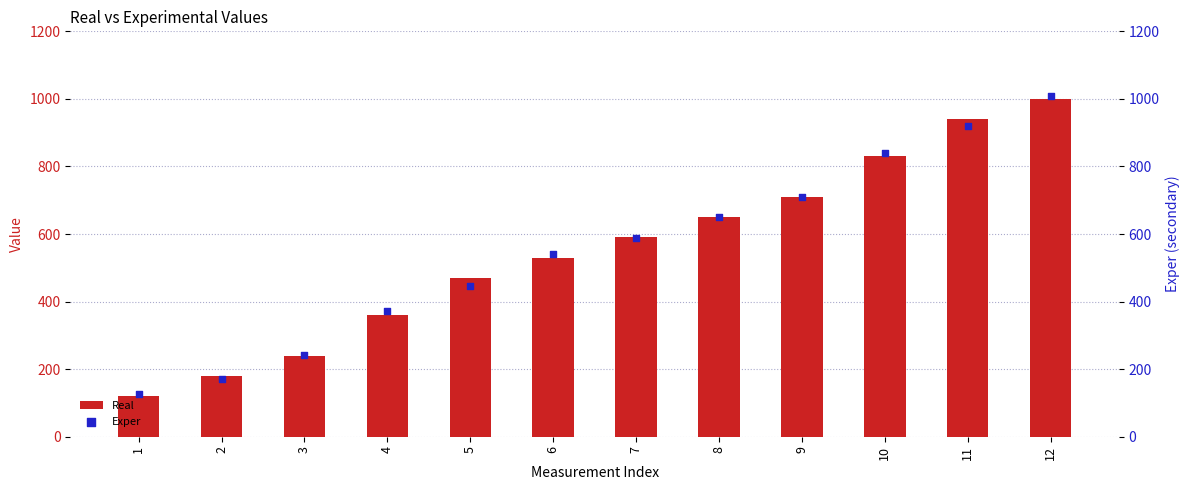

What is the total value across all series at 1?

245.7